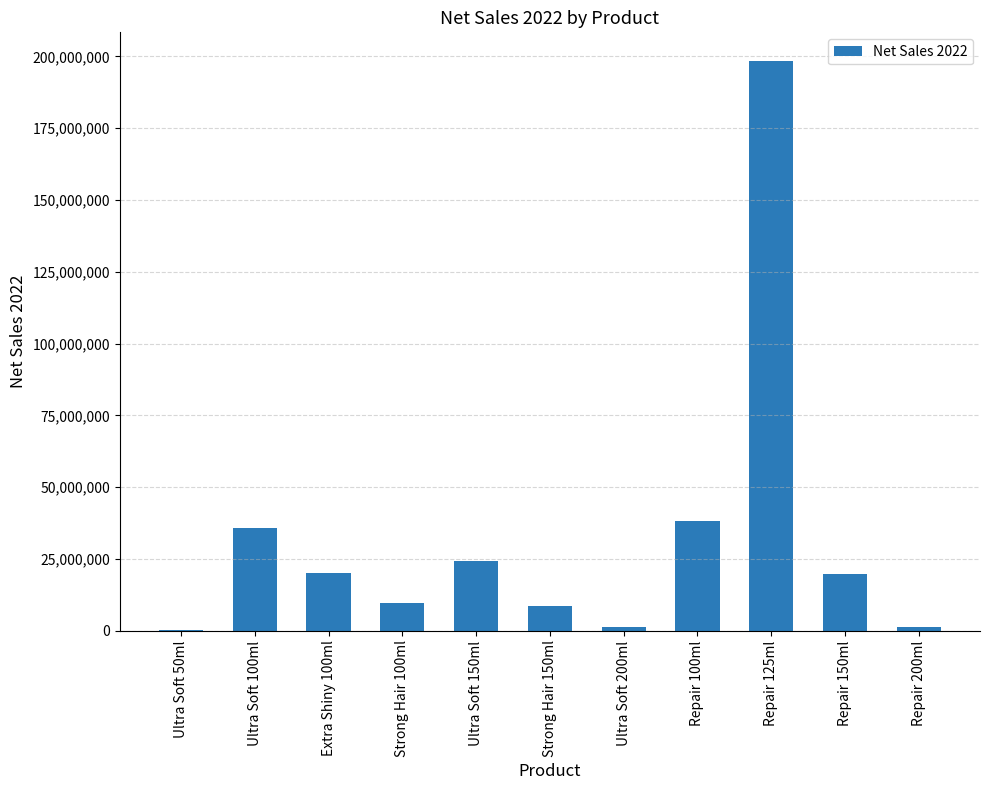

How many distinct data groups are displayed?

1